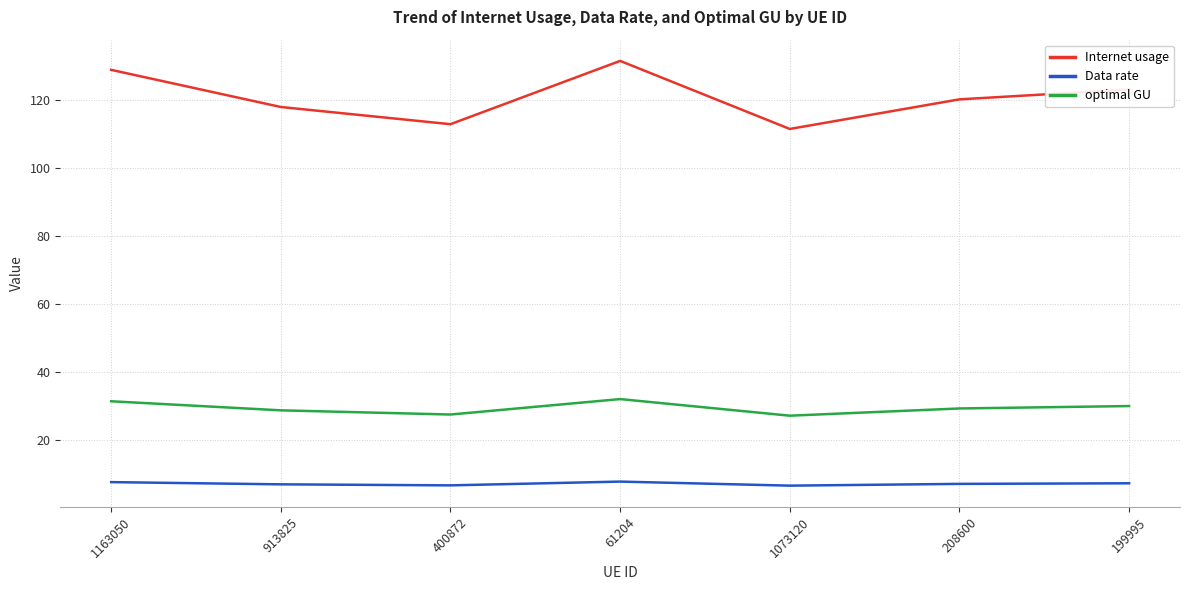

List the labels in order of Internet usage value, smallest first.

1073120, 400872, 913825, 208600, 199995, 1163050, 61204